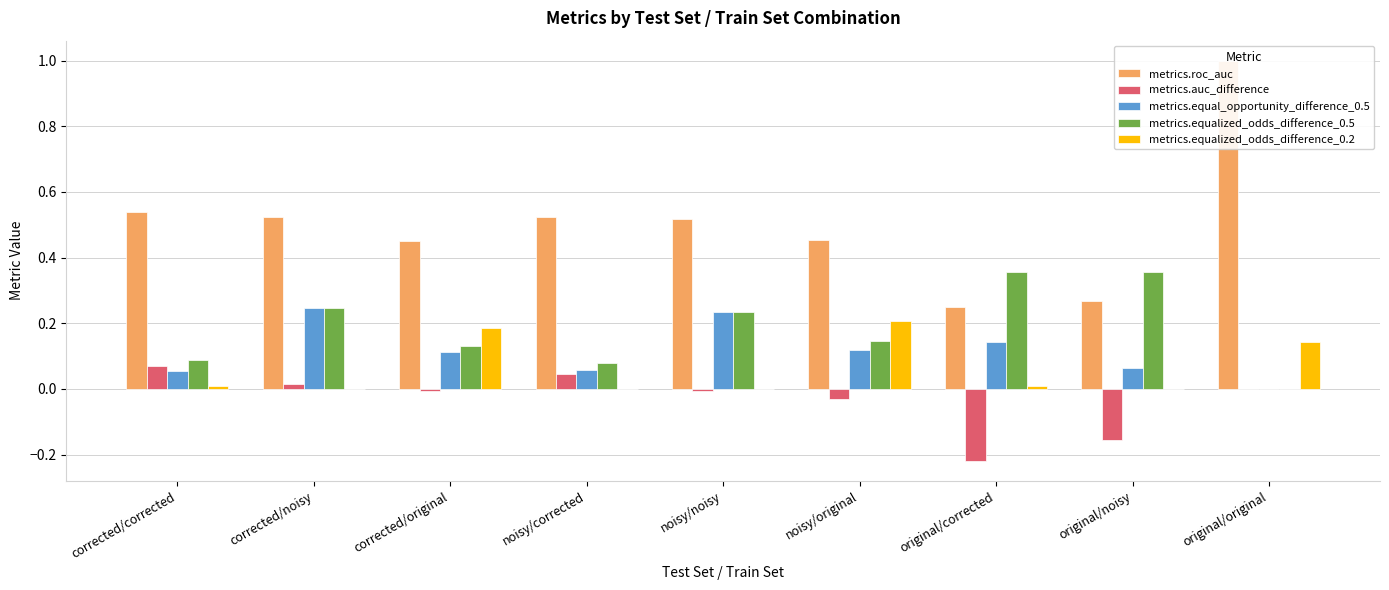

Count the metrics.equalized_odds_difference_0.5 values in the range 0 to 1.

9